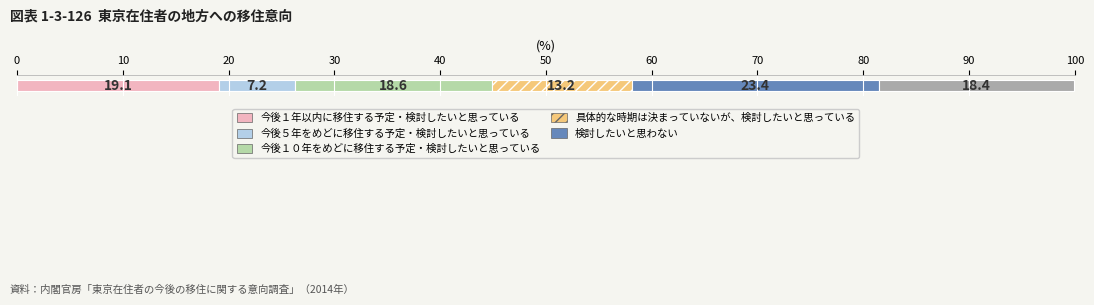

How many series are shown in this chart?

6